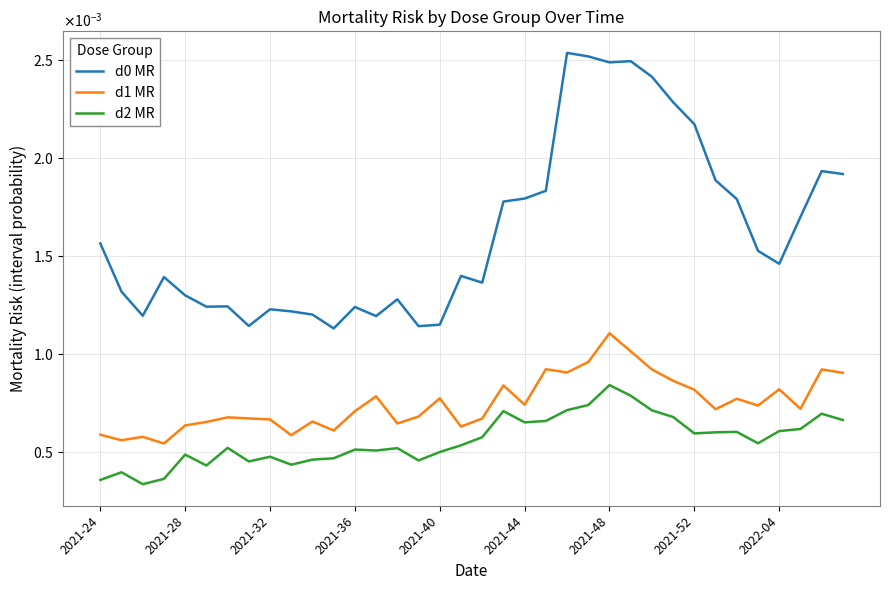

Is this an area chart (filled region under the line)?

No